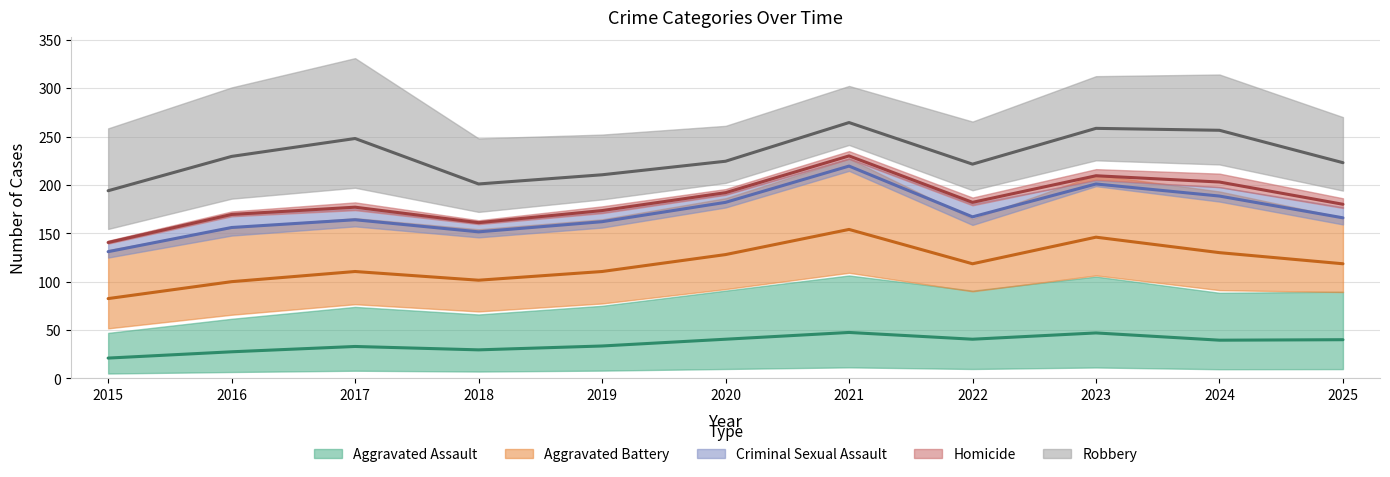

How many interior local valleys does the Aggravated Assault series have?

3